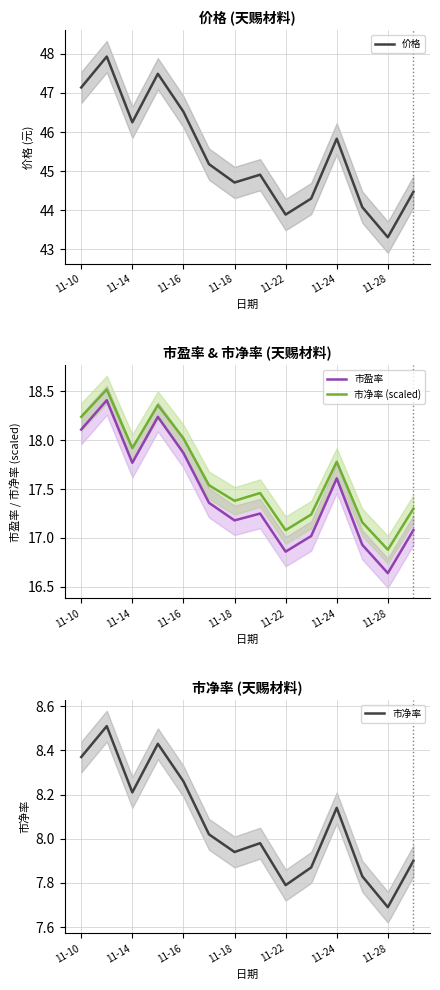

What is the value of the 市净率 (scaled) point at the 5th from the left?

18.0